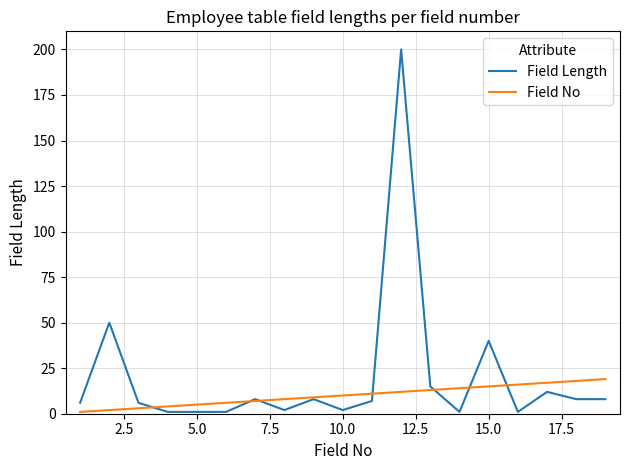

What is the greatest value displayed?

200